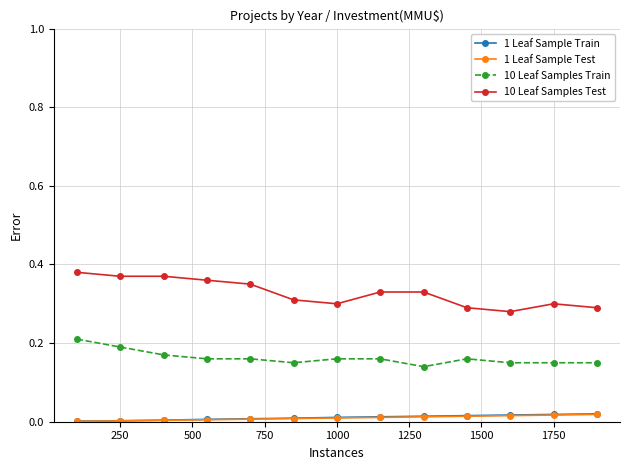

Which series has the largest total across all categories?

10 Leaf Samples Test